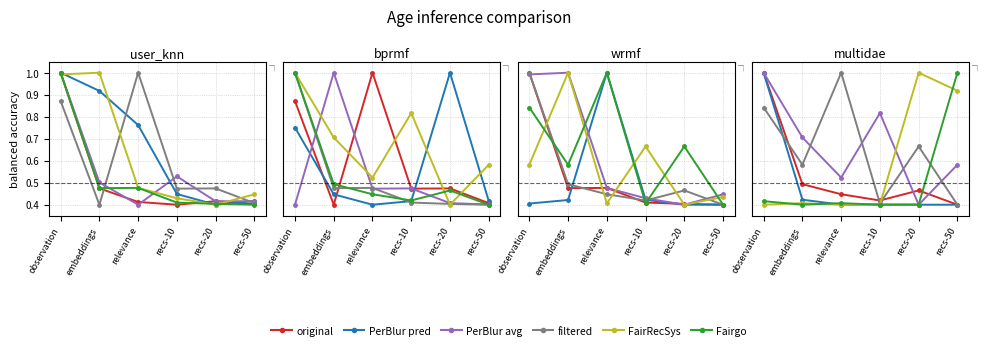

The value of PerBlur pred at observation is 1.8. True or false?

False